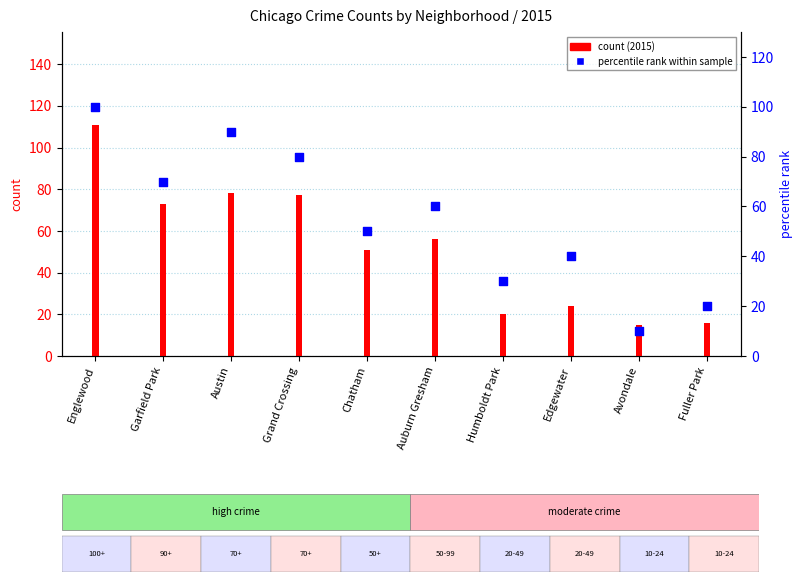

Which series has the widest spread of Y values?

2015 count